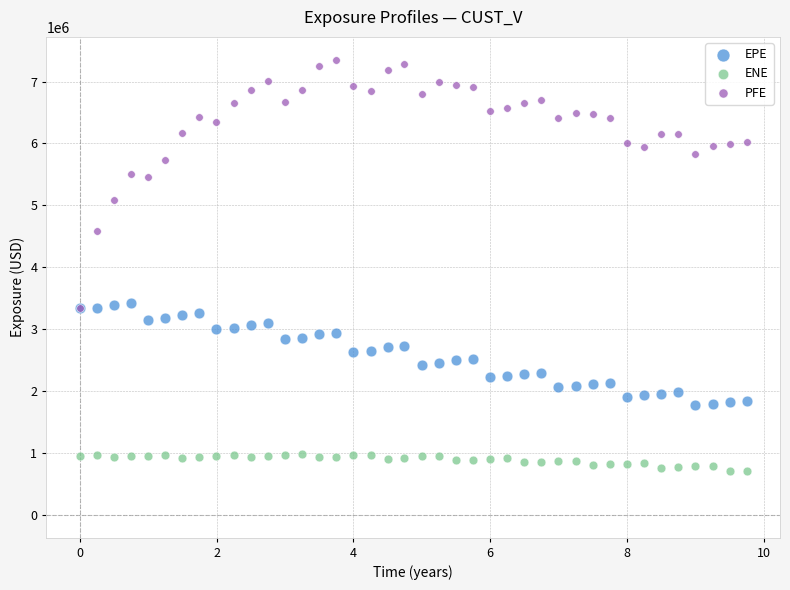

Which series reaches the maximum Y coordinate?

PFE